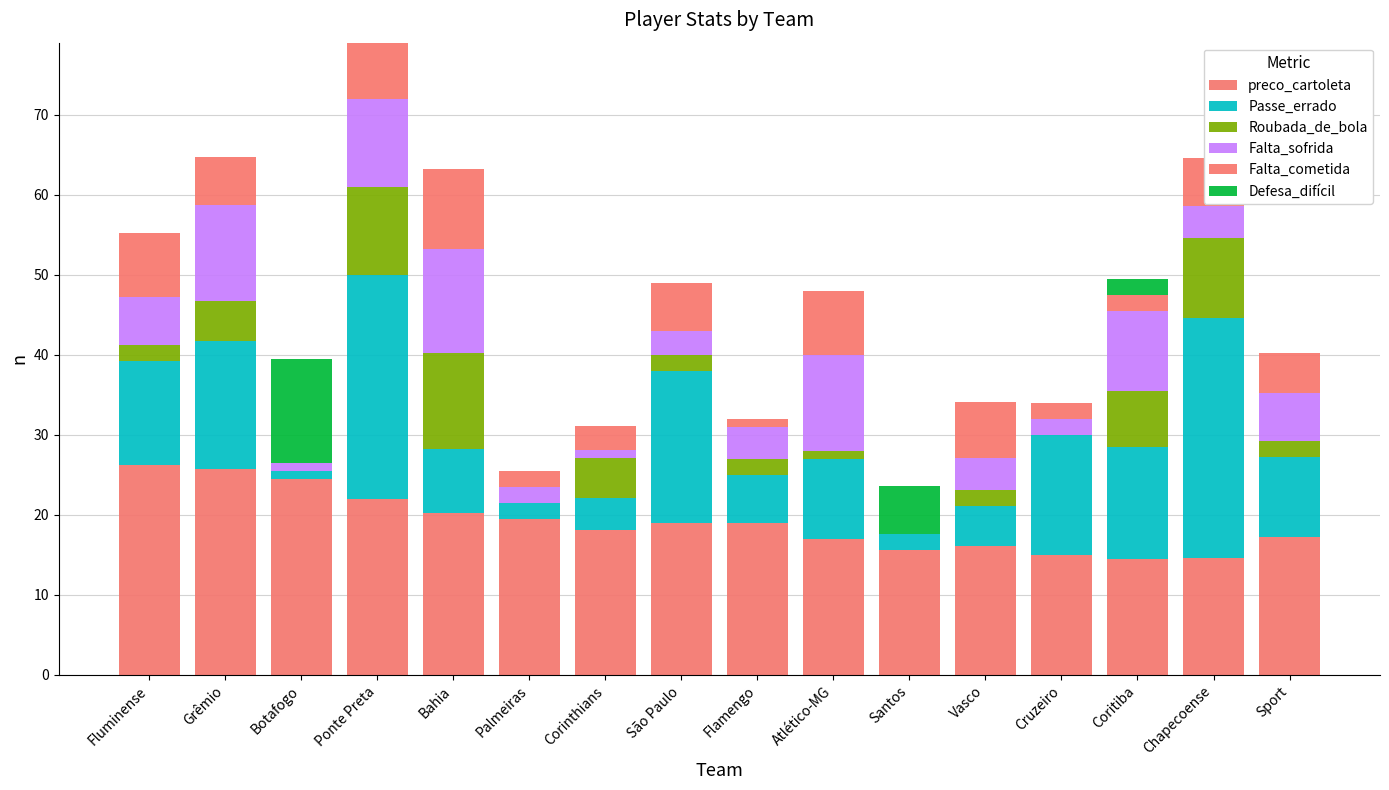

The value of Falta_cometida at Botafogo is 0.0. True or false?

True